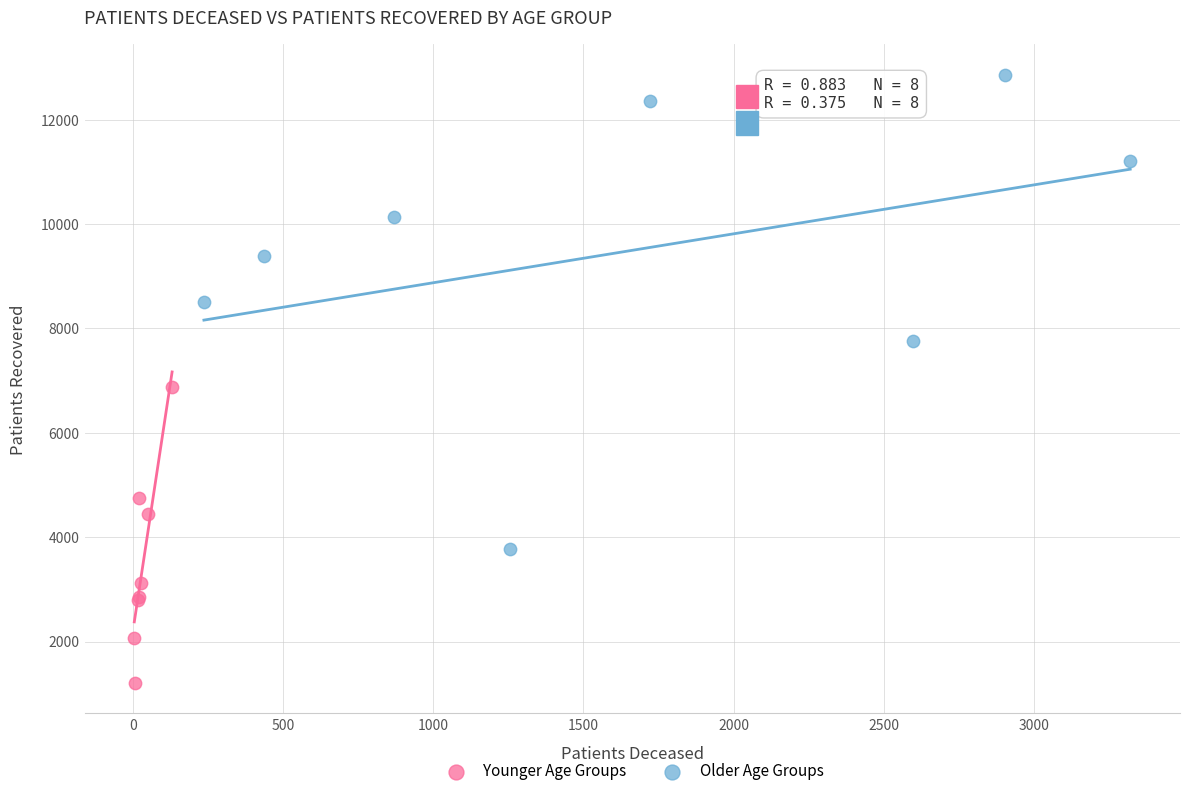

Which series has the widest spread of Y values?

Older Age Groups